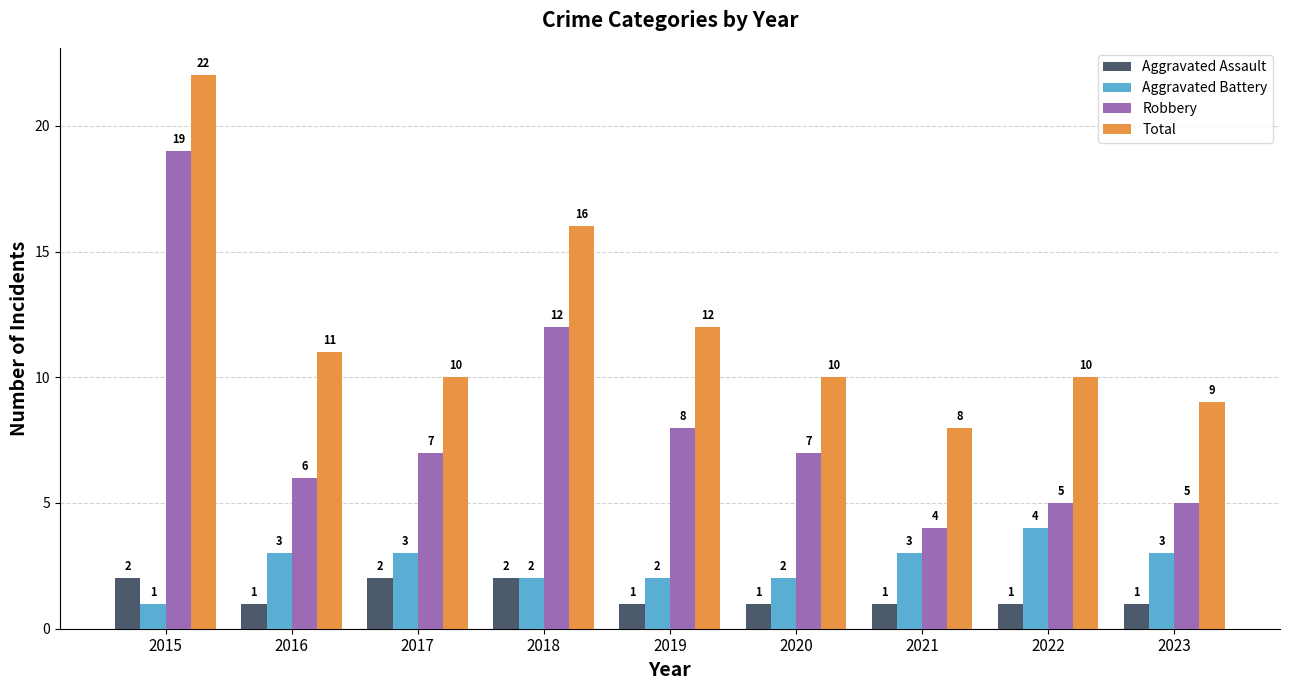

Reading left to right, list all the values displayed in this chart.

Aggravated Assault: 2	1	2	2	1	1	1	1	1
Aggravated Battery: 1	3	3	2	2	2	3	4	3
Robbery: 19	6	7	12	8	7	4	5	5
Total: 22	11	10	16	12	10	8	10	9